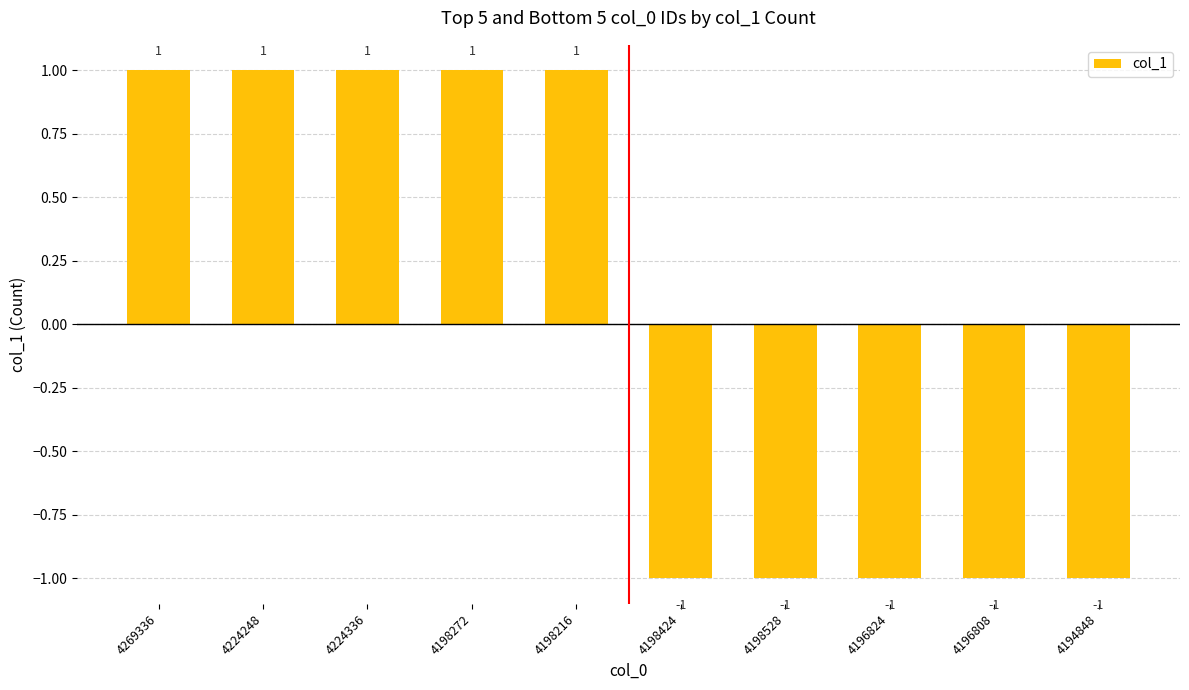

True or false: the data shows 1 at 4224248.

True